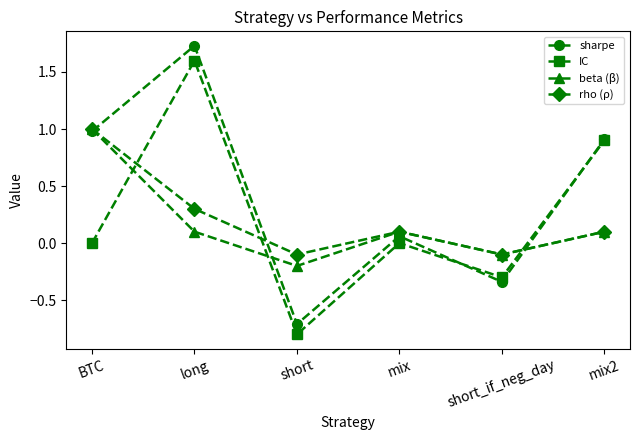

Which series changed the most between short and short_if_neg_day?

IC